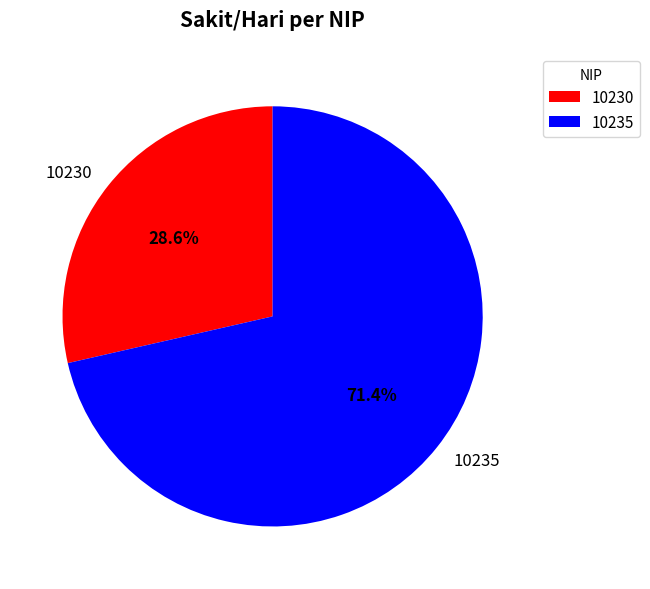

To the nearest percent, what is the average slice percentage?

50%